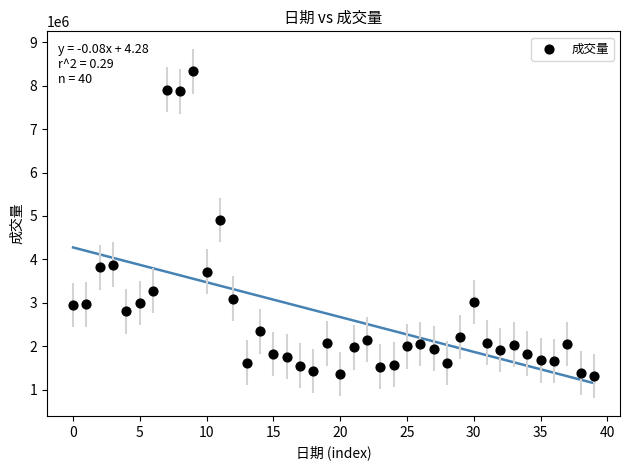

What is the range of Y values (max minus min)?

7020600